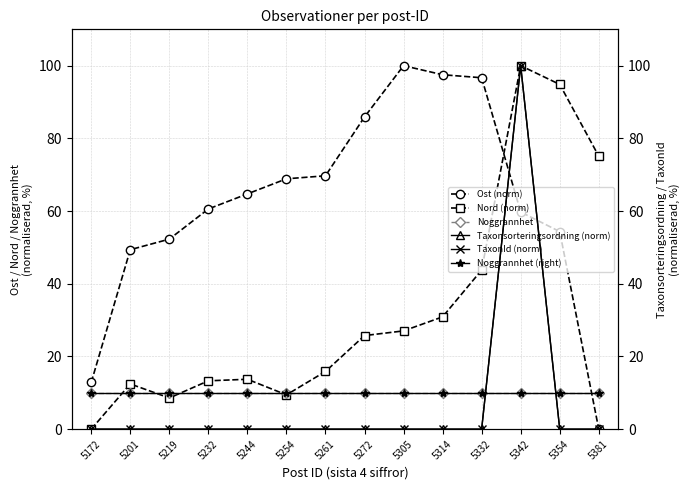

True or false: Noggrannhet has more than 1 points higher than both neighbors.

False